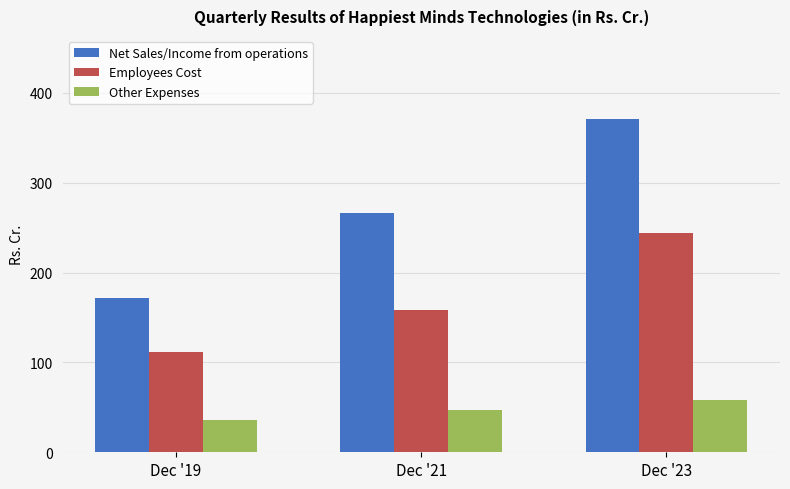

What is the sum of the Net Sales/Income from operations values at Dec '23 and Dec '21?

636.5